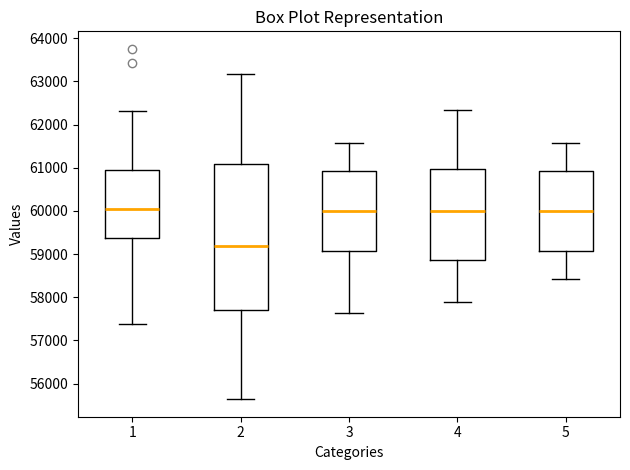

Reading left to right, read every box against the y-axis: the position of its median line, the range the box covers, and the ends of its whiskers. The values are not printed on the chart, so give them approximately, as read against the axis.

1: median 60000, box 59400 to 60900, whiskers 57400 to 62300
2: median 59200, box 57700 to 61100, whiskers 55600 to 63200
3: median 60000, box 59100 to 60900, whiskers 57600 to 61600
4: median 60000, box 58900 to 61000, whiskers 57900 to 62300
5: median 60000, box 59100 to 60900, whiskers 58400 to 61600